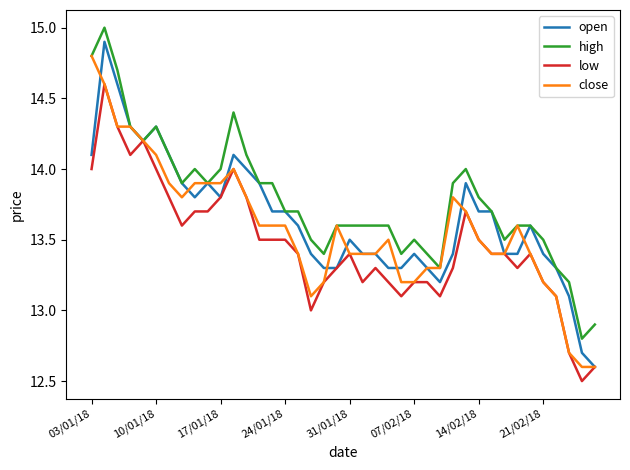

Rank the series by their average value, from highest to lowest.

high, open, close, low